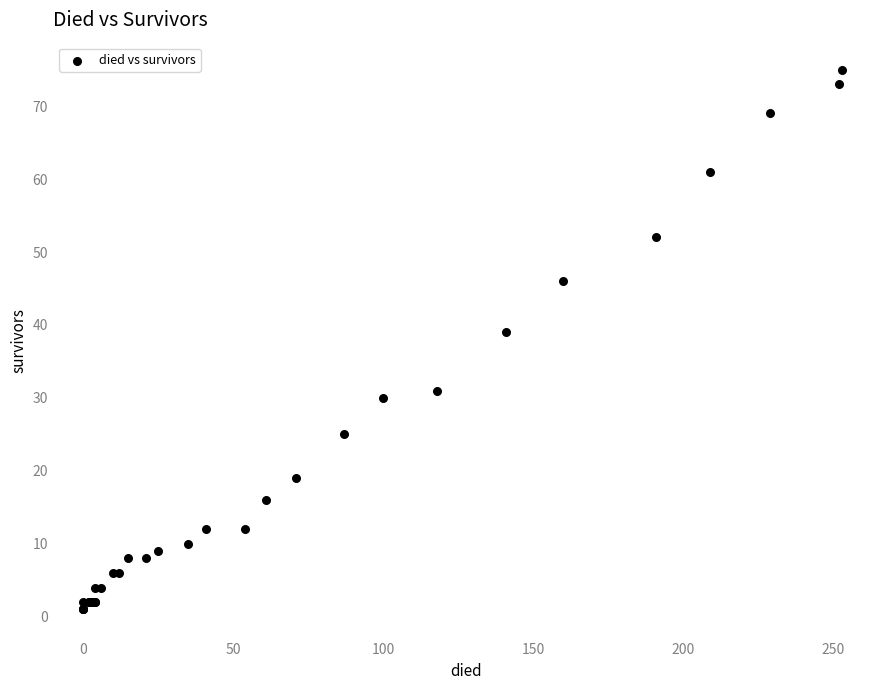

What Y value in the scatter plot is closest to 38?

39